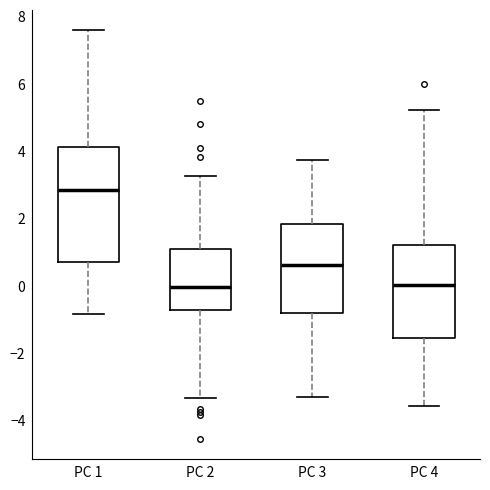

Reading left to right, read every box against the y-axis: the position of its median line, the range the box covers, and the ends of its whiskers. The values are not printed on the chart, so give them approximately, as read against the axis.

PC 1: median 2.8, box 0.8 to 4.2, whiskers -0.8 to 7.6
PC 2: median 0.0, box -0.8 to 1.0, whiskers -3.4 to 3.2
PC 3: median 0.6, box -0.8 to 1.8, whiskers -3.2 to 3.8
PC 4: median 0.0, box -1.6 to 1.2, whiskers -3.6 to 5.2